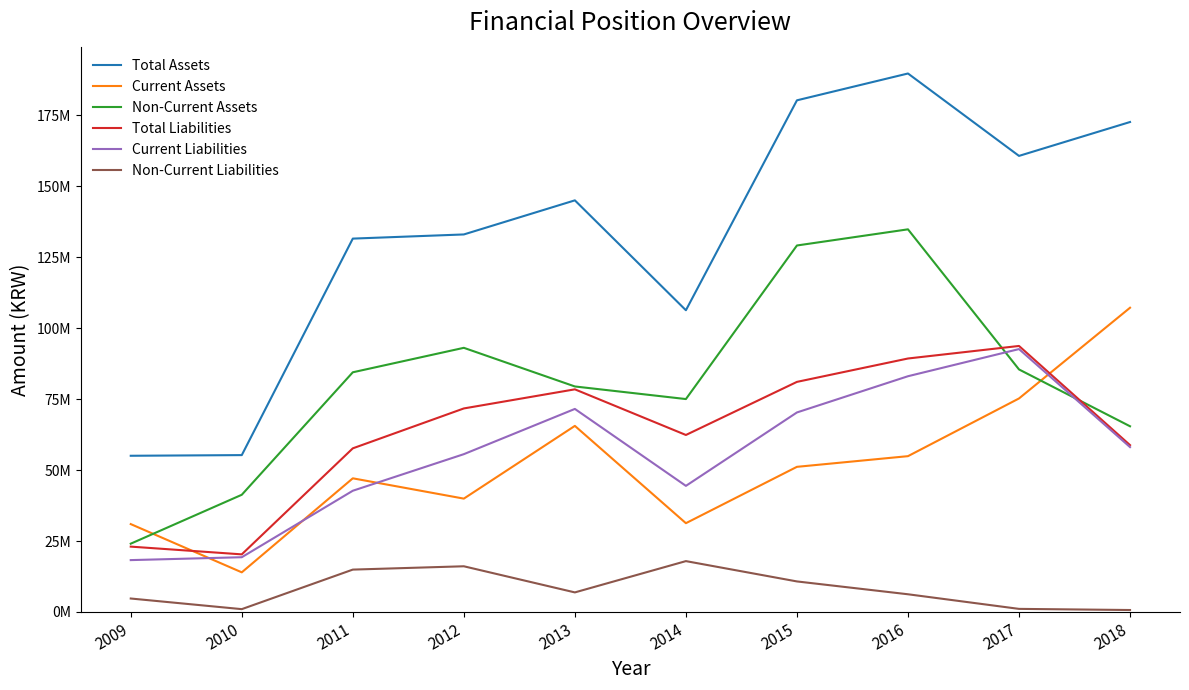

What are all the series names shown in the legend?

Total Assets, Current Assets, Non-Current Assets, Total Liabilities, Current Liabilities, Non-Current Liabilities